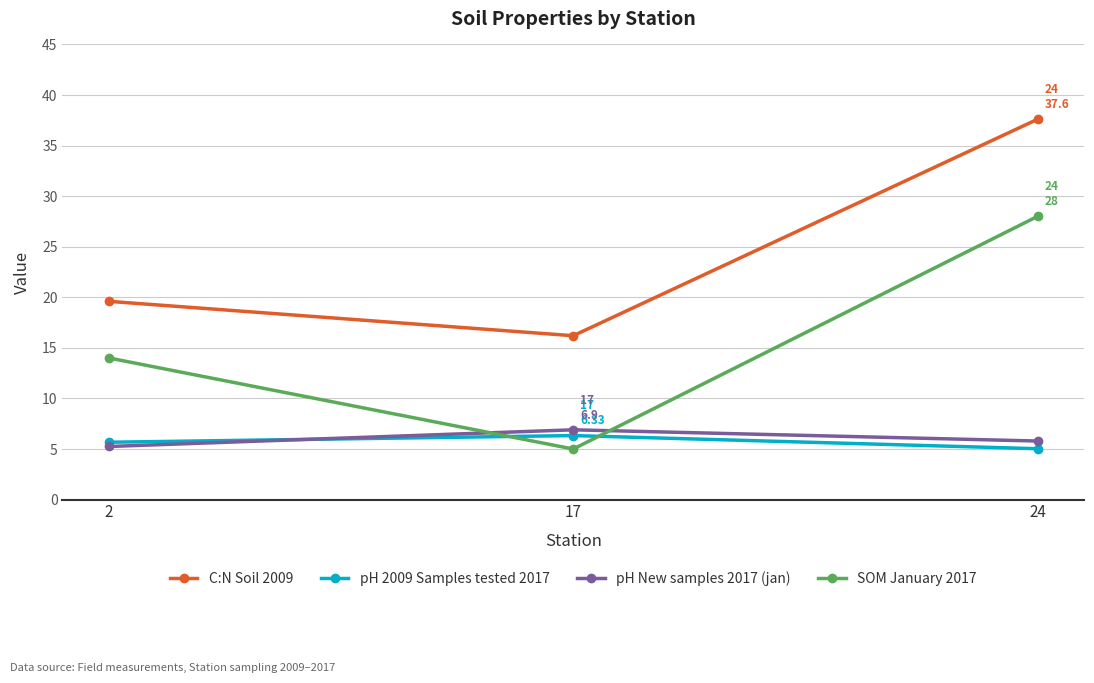

At which label does C:N Soil 2009 first exceed 19?

2